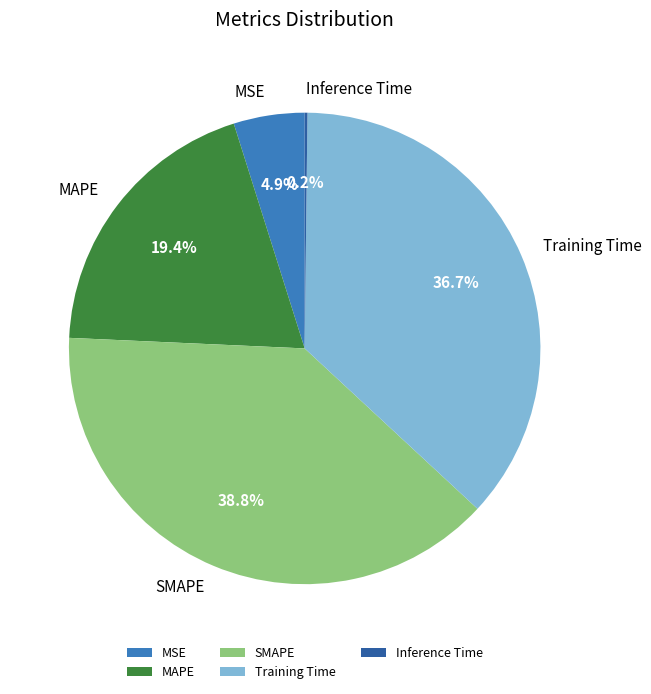

What is the largest slice in the pie chart?

SMAPE